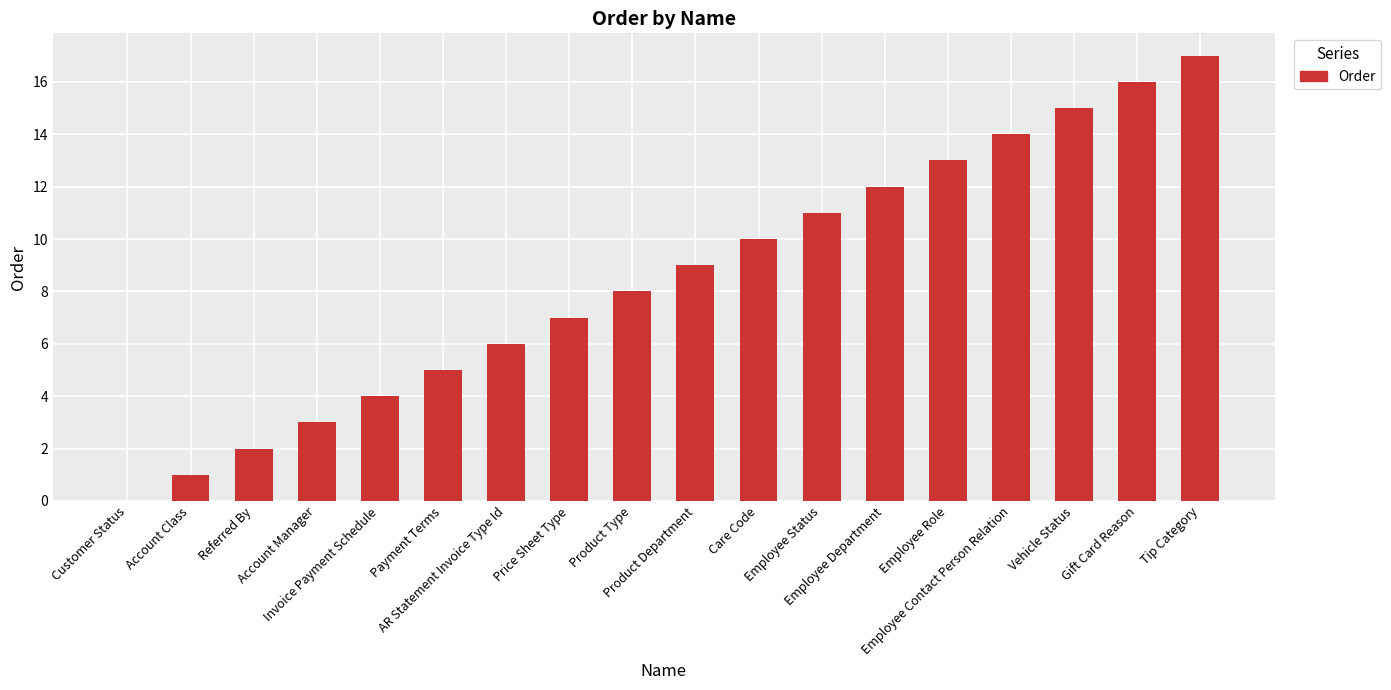

Reading right to left, transcribe all the data shown in this chart.

Tip Category=17	Gift Card Reason=16	Vehicle Status=15	Employee Contact Person Relation=14	Employee Role=13	Employee Department=12	Employee Status=11	Care Code=10	Product Department=9	Product Type=8	Price Sheet Type=7	AR Statement Invoice Type Id=6	Payment Terms=5	Invoice Payment Schedule=4	Account Manager=3	Referred By=2	Account Class=1	Customer Status=0